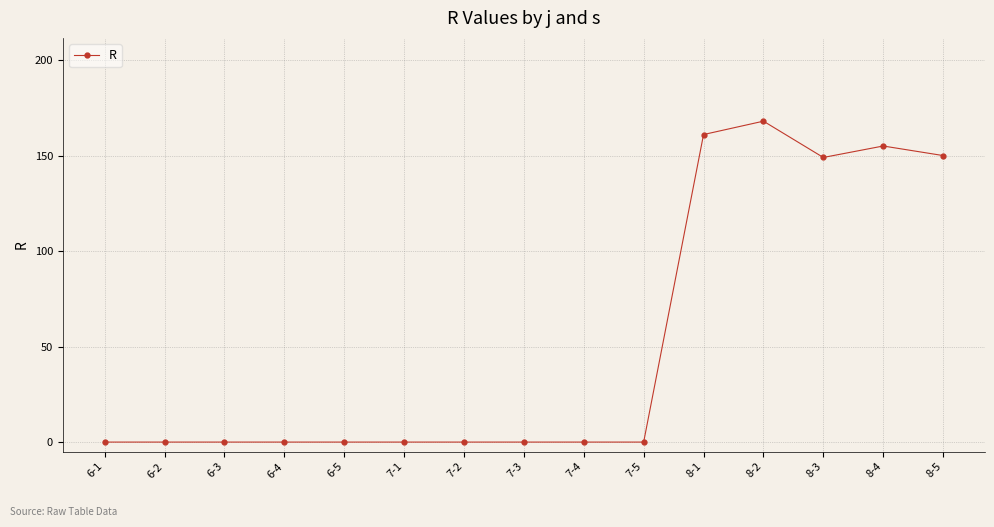

What is the sum of all values?

783